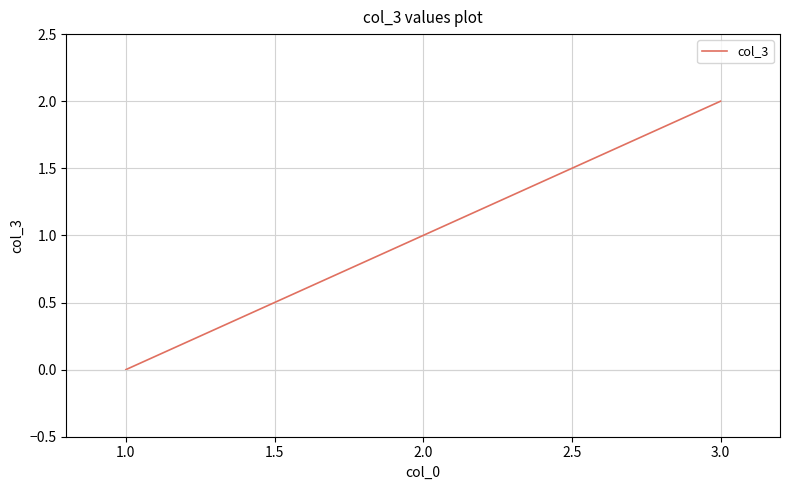

What is the greatest value displayed?

2